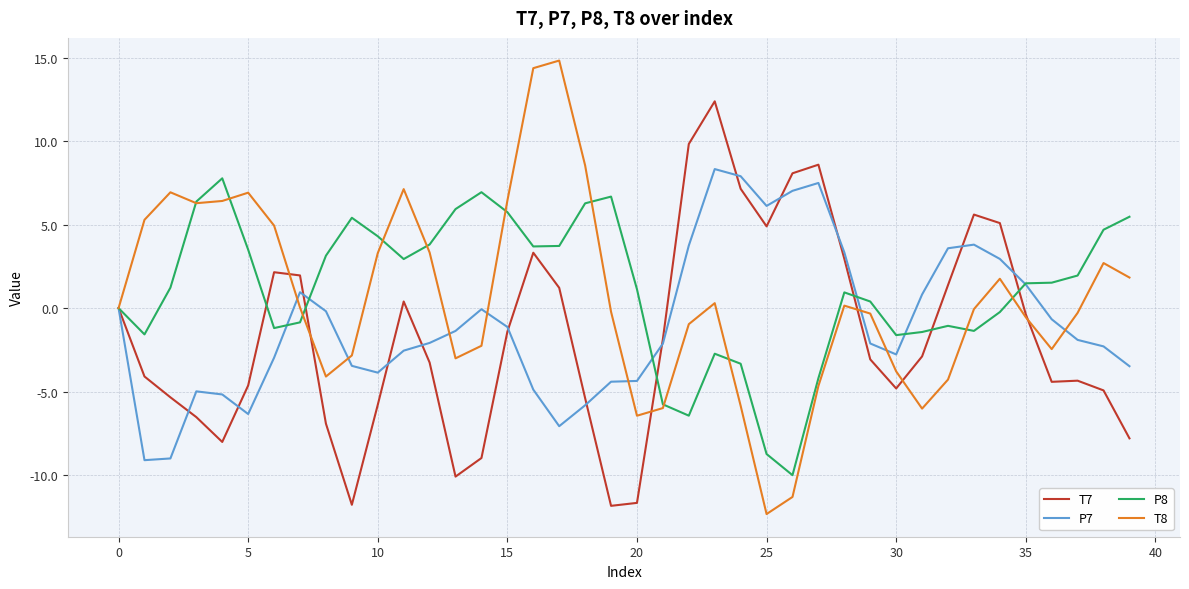

What is the minimum value shown in the chart?

-12.3